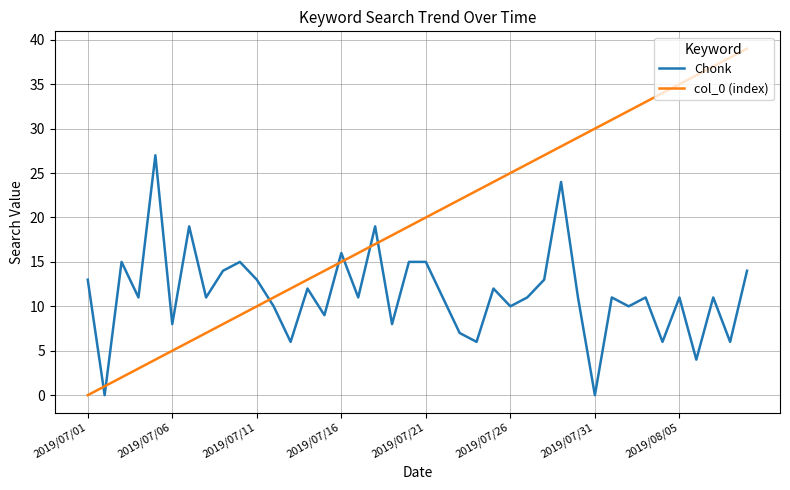

Rank the series by their average value, from highest to lowest.

col_0 (index), Chonk